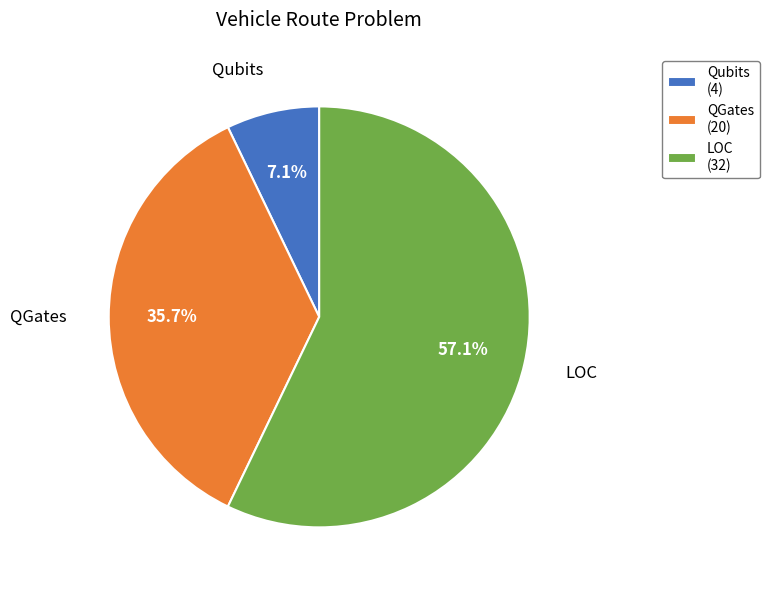

Approximately how many times larger is the value at QGates compared to Qubits?

5.0